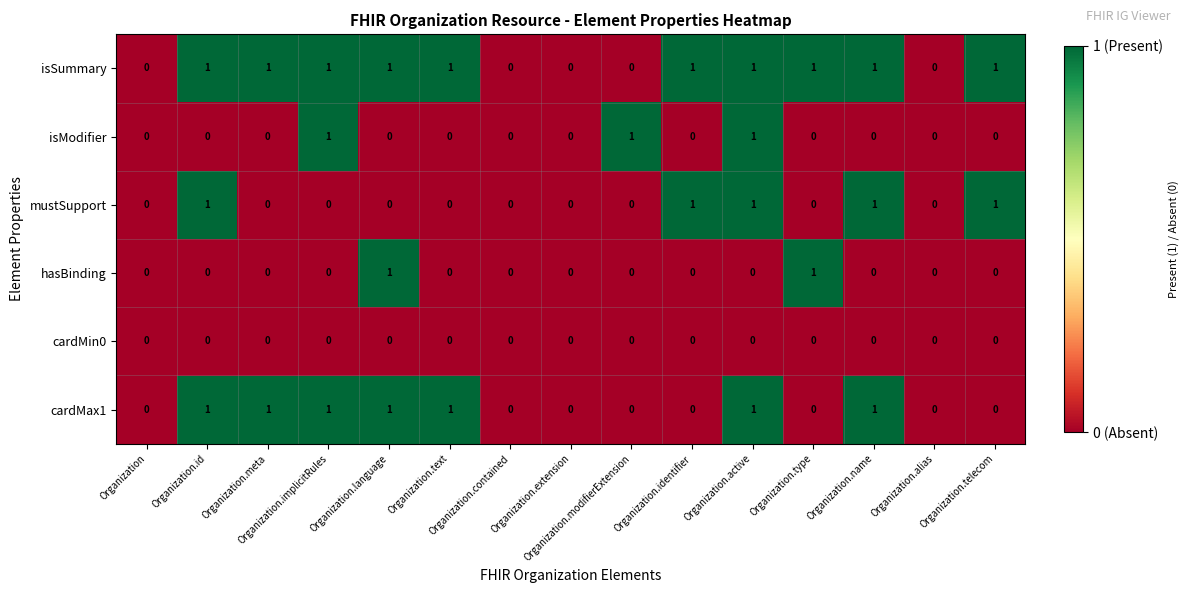

Which series has the largest total across all categories?

isSummary